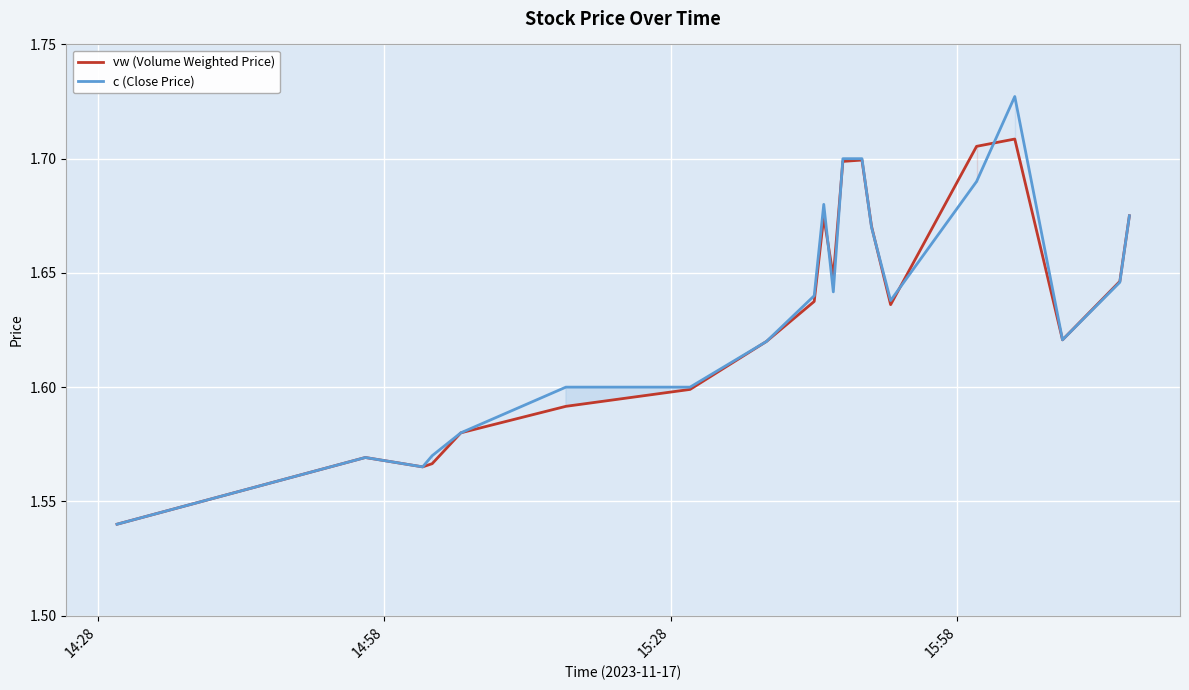

Which series has the largest range (max minus min)?

c (Close Price)